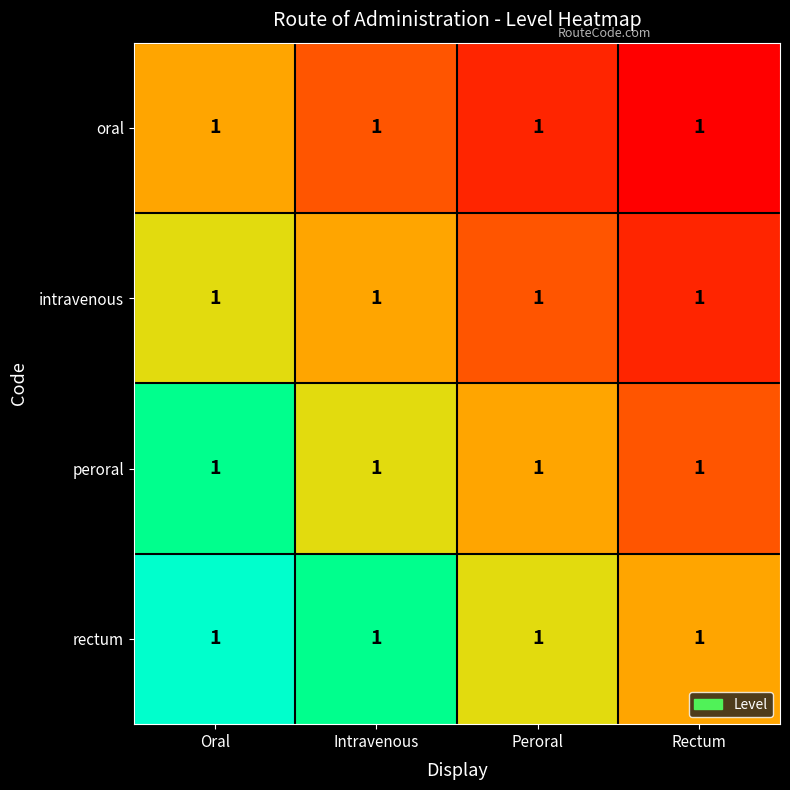

At how many categories does at least one series exceed 0?

4